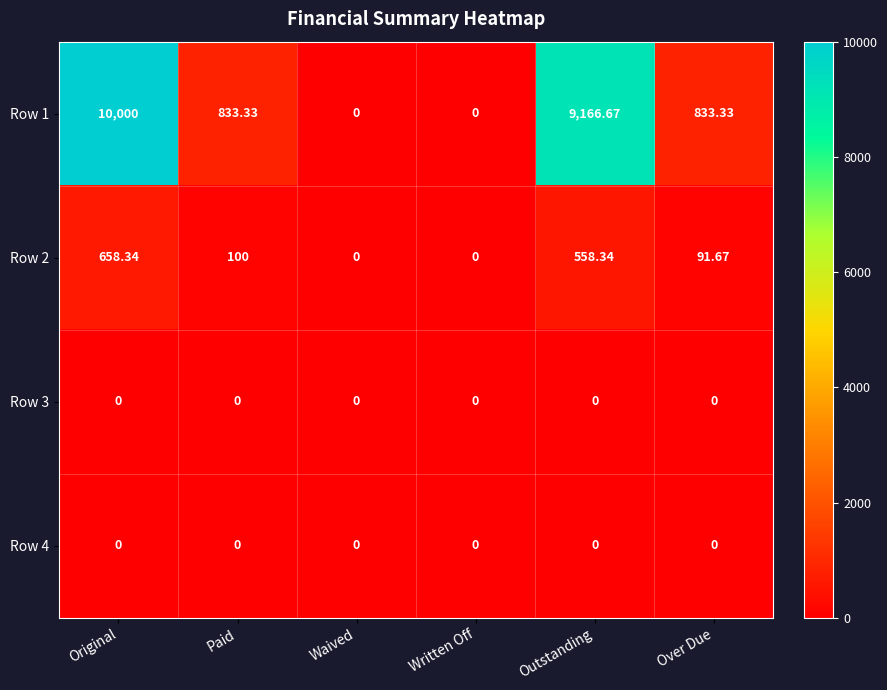

At which category is the sum across all series the highest?

Original